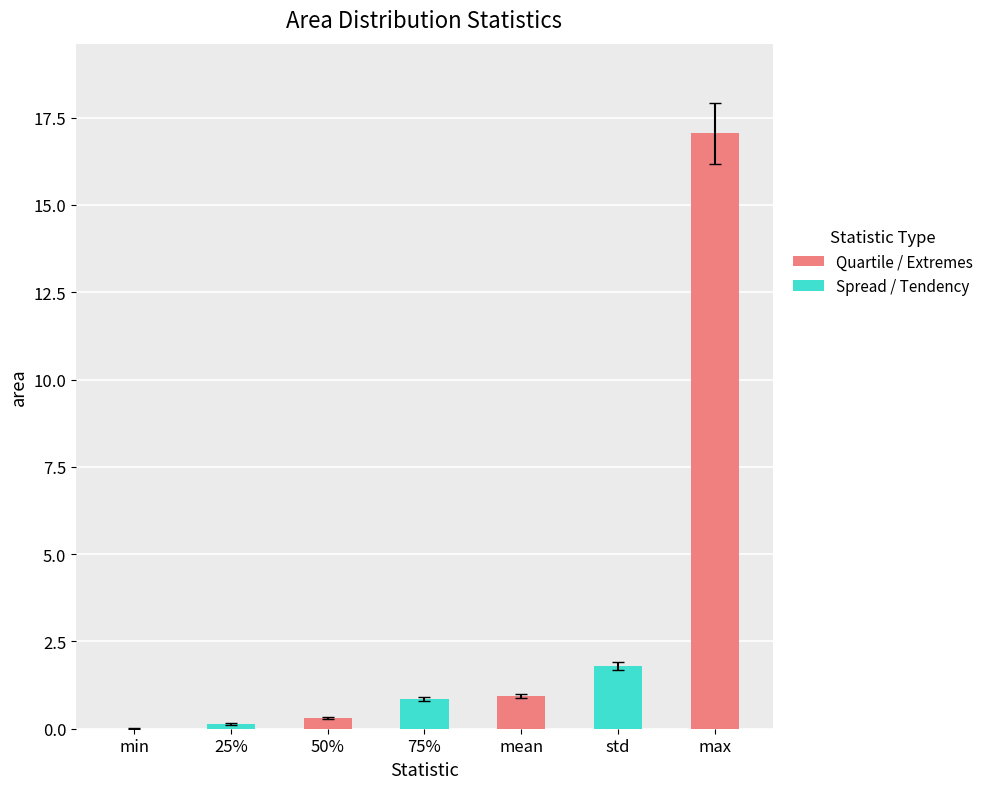

Rank the categories by value from lowest to highest.

min, 25%, 50%, 75%, mean, std, max